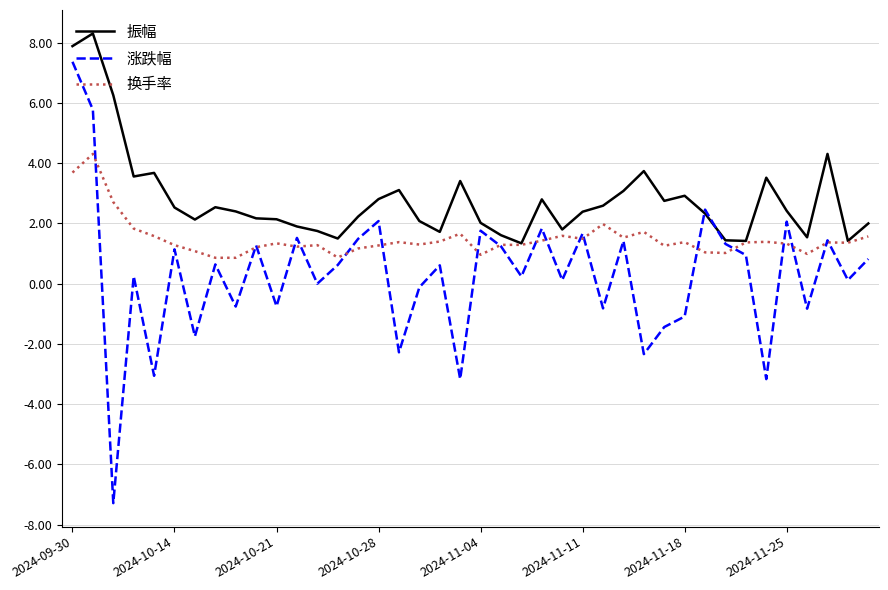

Which series has the largest range (max minus min)?

涨跌幅